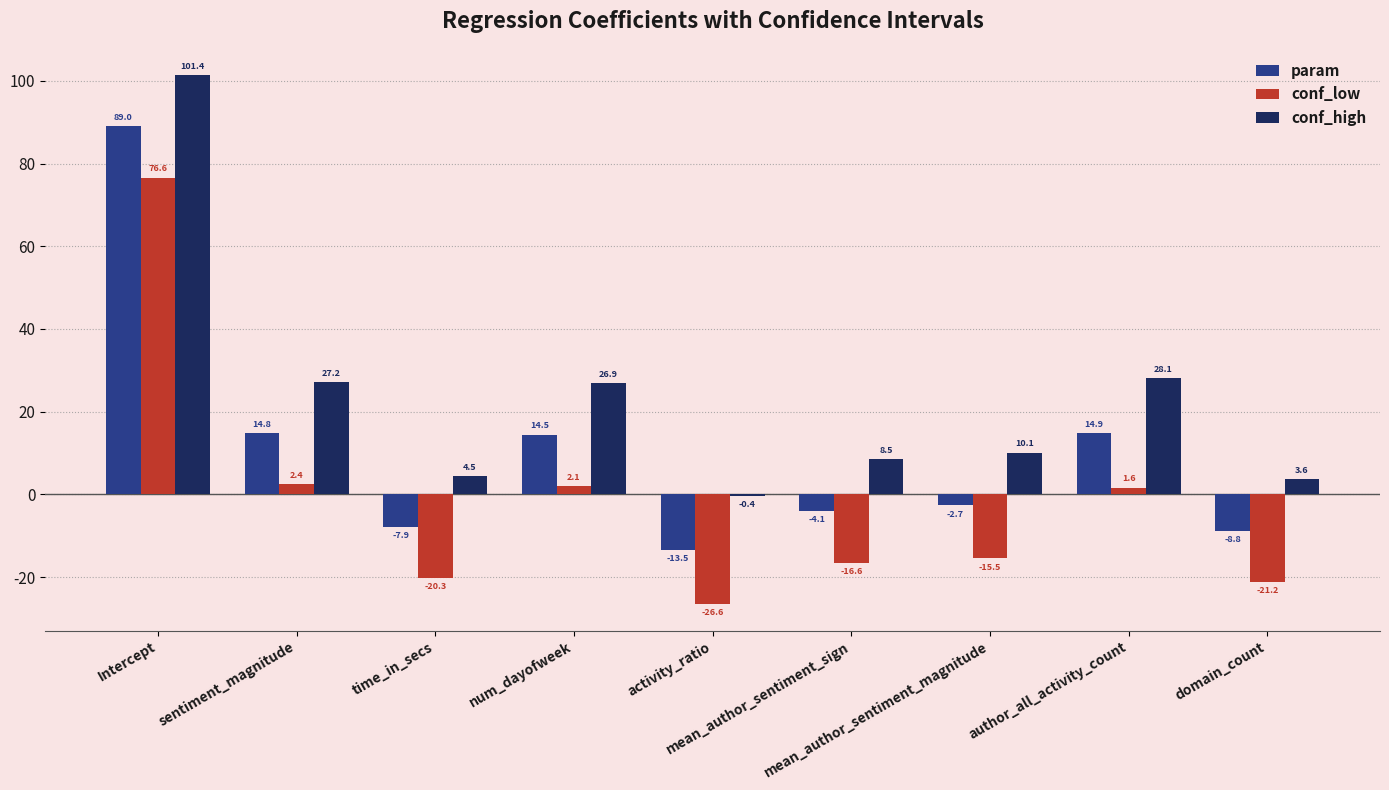

What are all the series names shown in the legend?

param, conf_low, conf_high